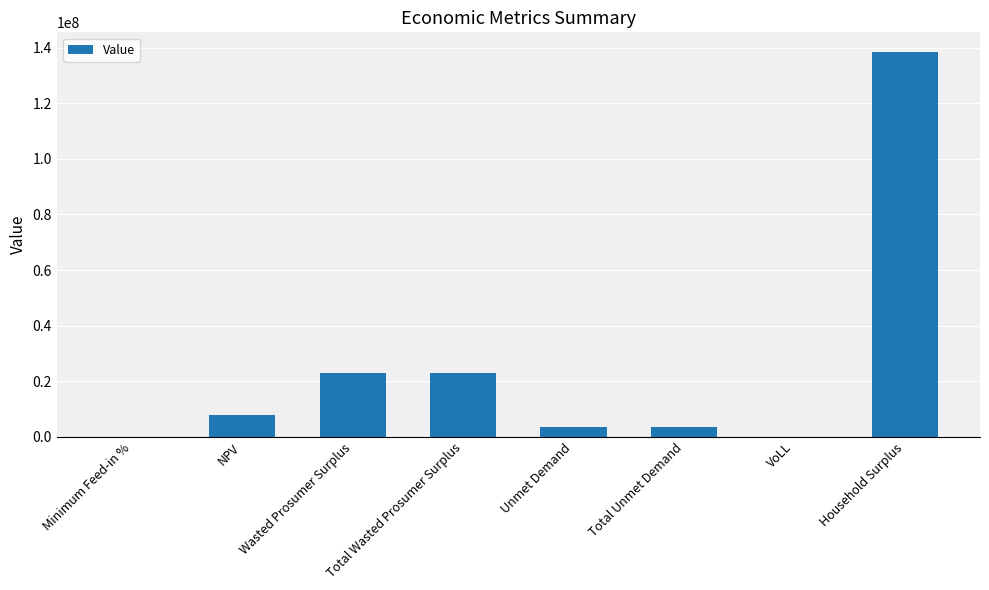

How many categories are shown in the chart?

8